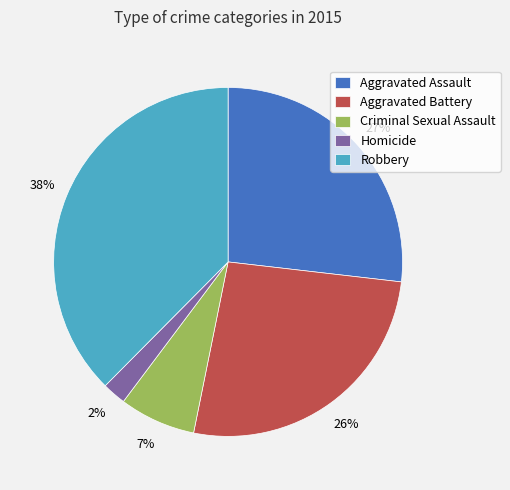

To the nearest percent, what percentage of the pie is Robbery?

38%